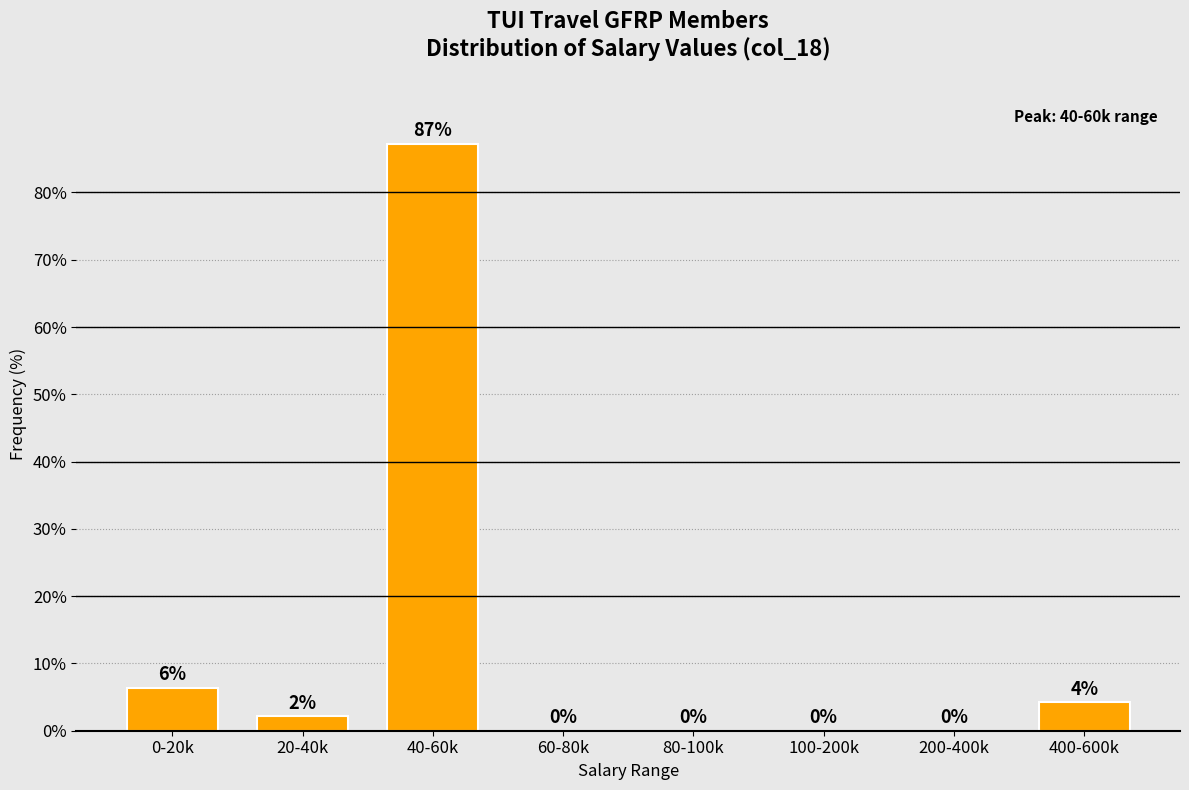

Which has a higher value, 80-100k or 40-60k?

40-60k